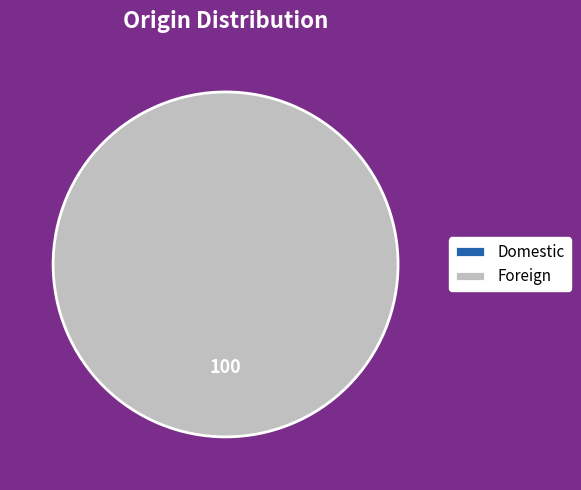

Is it true that Foreign is 100% of the pie?

True